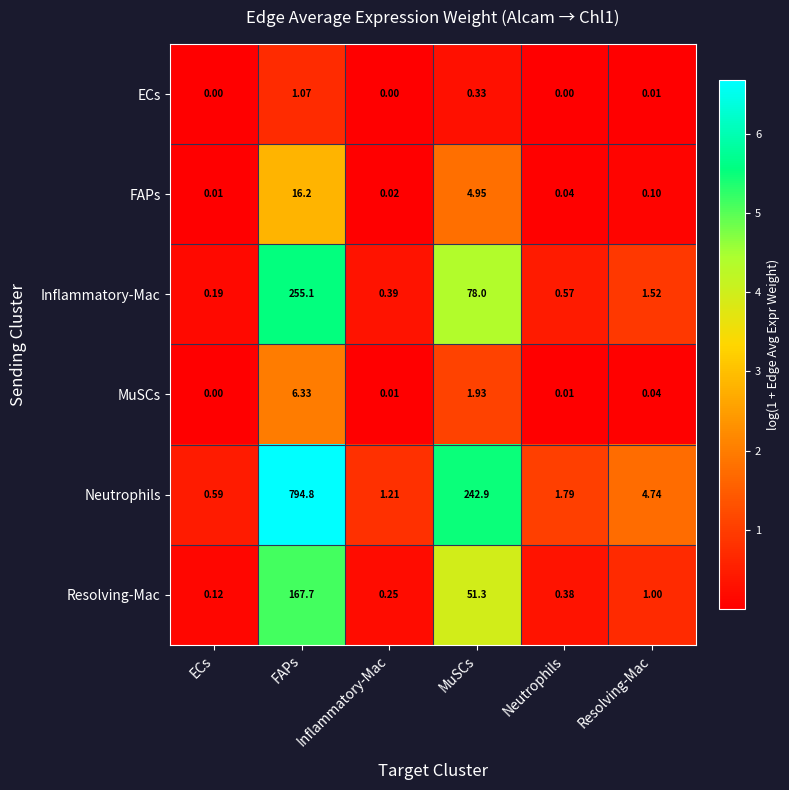

Which series changed the most between ECs and Inflammatory-Mac?

Neutrophils